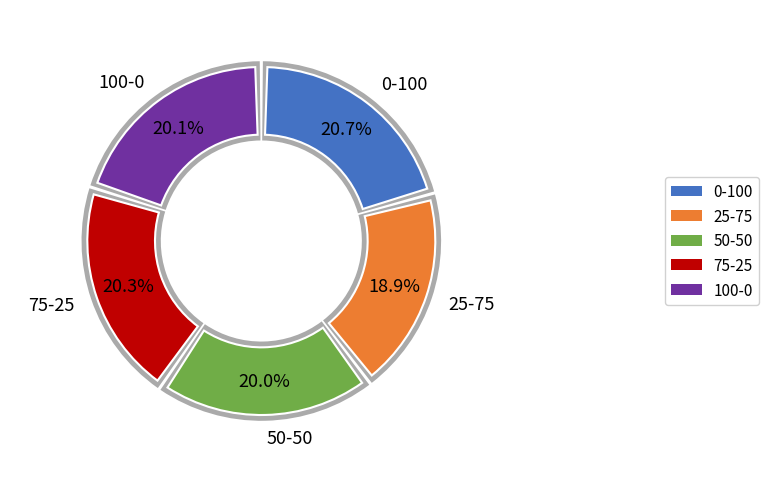

To the nearest percent, what percentage of the pie is 75-25?

20%